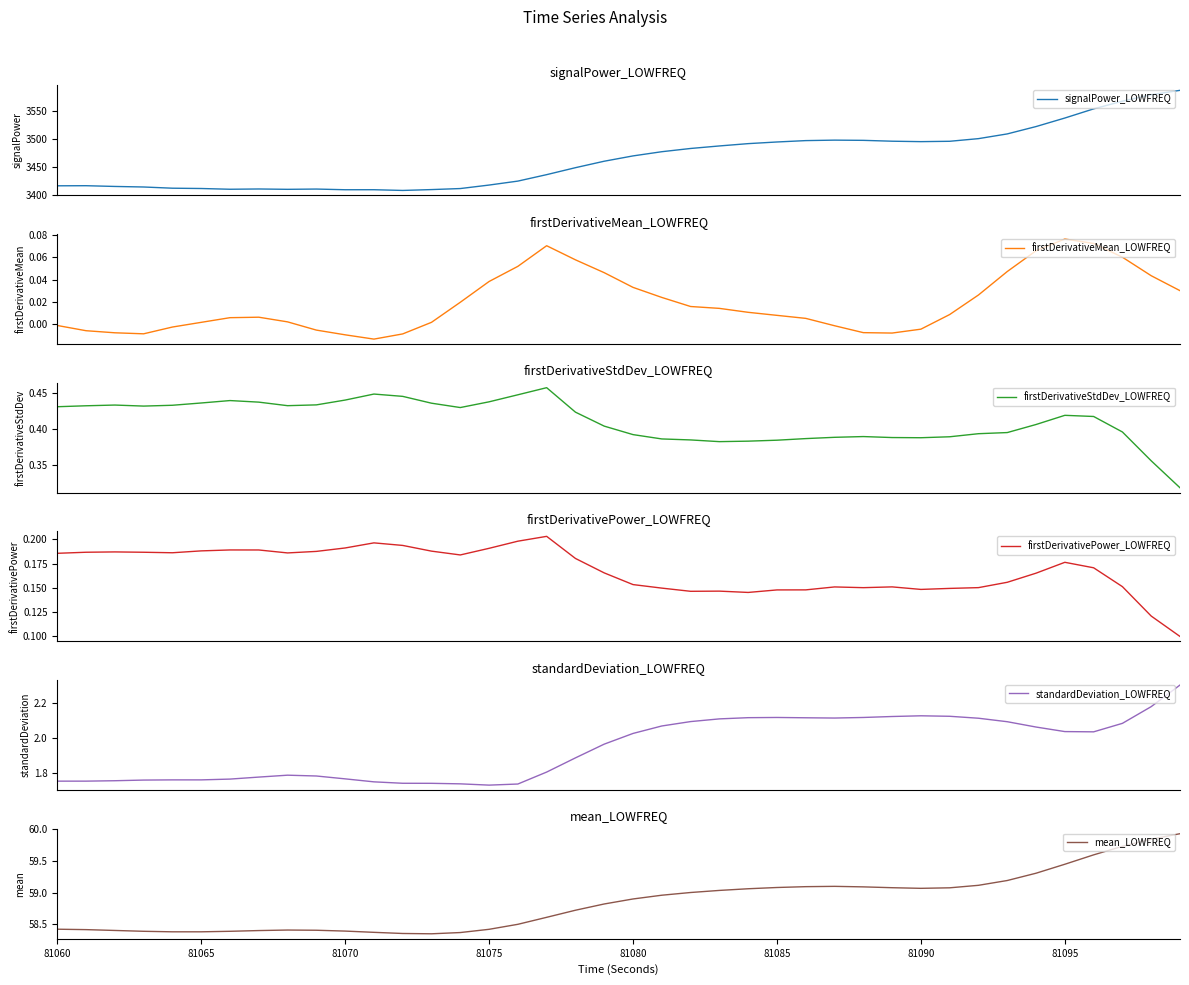

What is the minimum value for signalPower_LOWFREQ?

3407.6